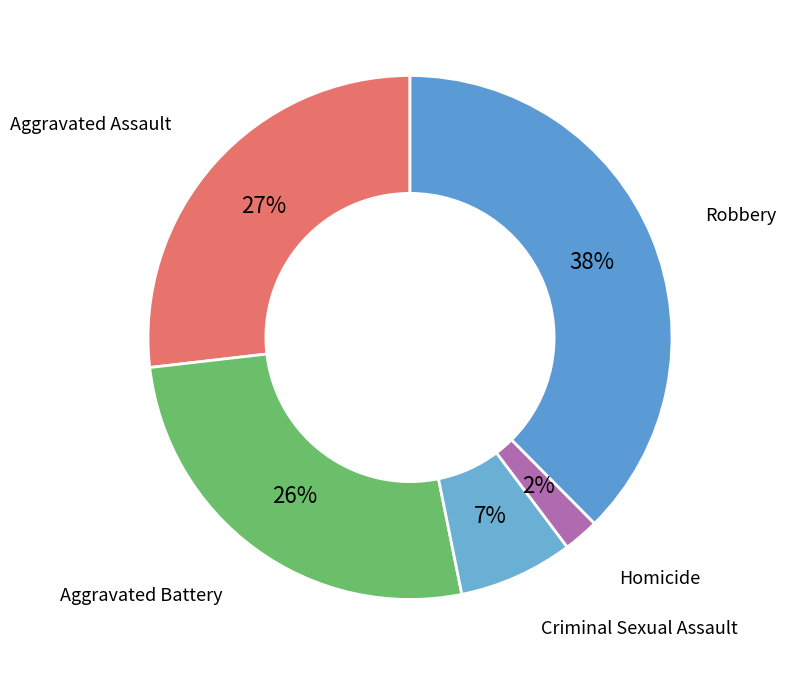

To the nearest percent, what is the difference between the Homicide and Aggravated Assault slice percentages?

25%